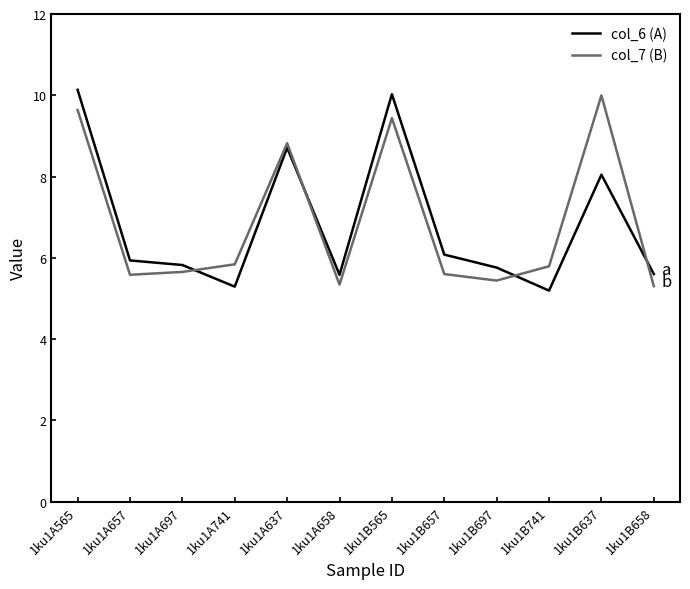

What is the smallest value displayed?

5.2